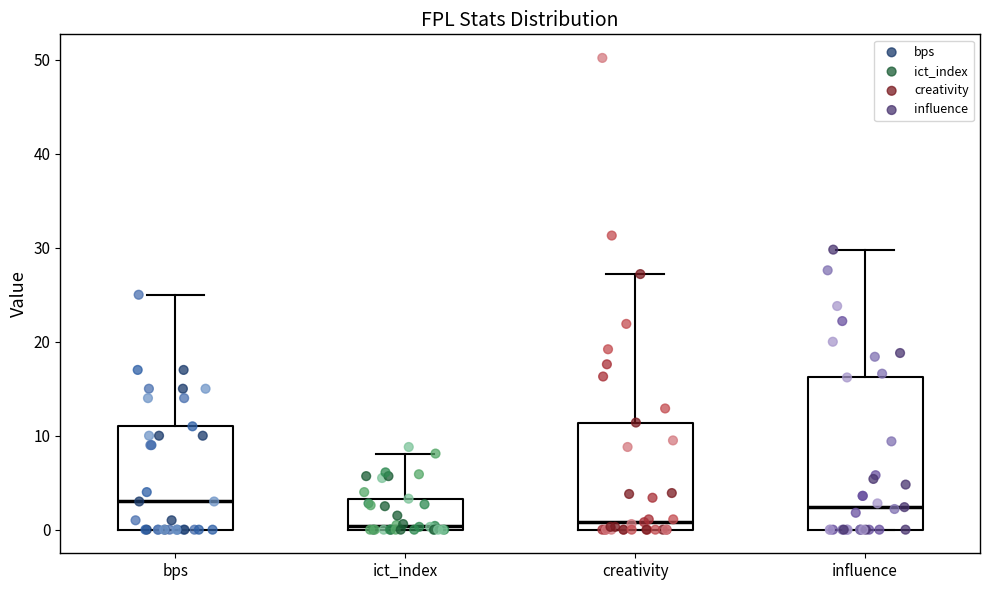

Reading left to right, transcribe this box plot: for each box, give where its median line is, the range the box spans, and where its two whiskers end, as read against the y-axis. The values are not printed on the chart, so give them approximately, as read against the axis.

bps: median 3, box 0 to 11, whiskers 0 to 25
ict_index: median 0 (just above the box's lower edge), box 0 to 3, whiskers 0 to 8
creativity: median 1, box 0 to 11, whiskers 0 to 27
influence: median 2, box 0 to 16, whiskers 0 to 30